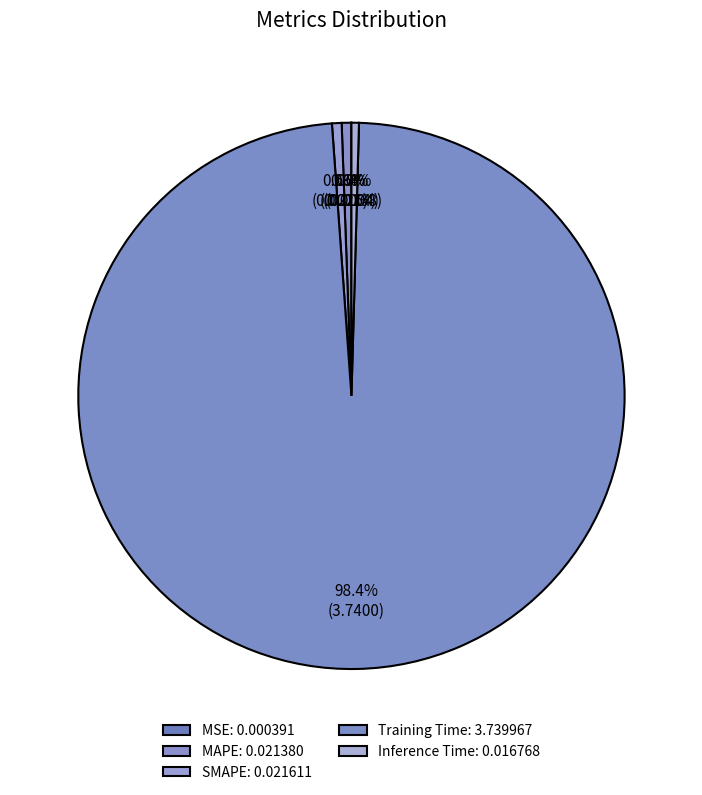

Combined, what portion of the pie is MSE and MAPE?

0.6%